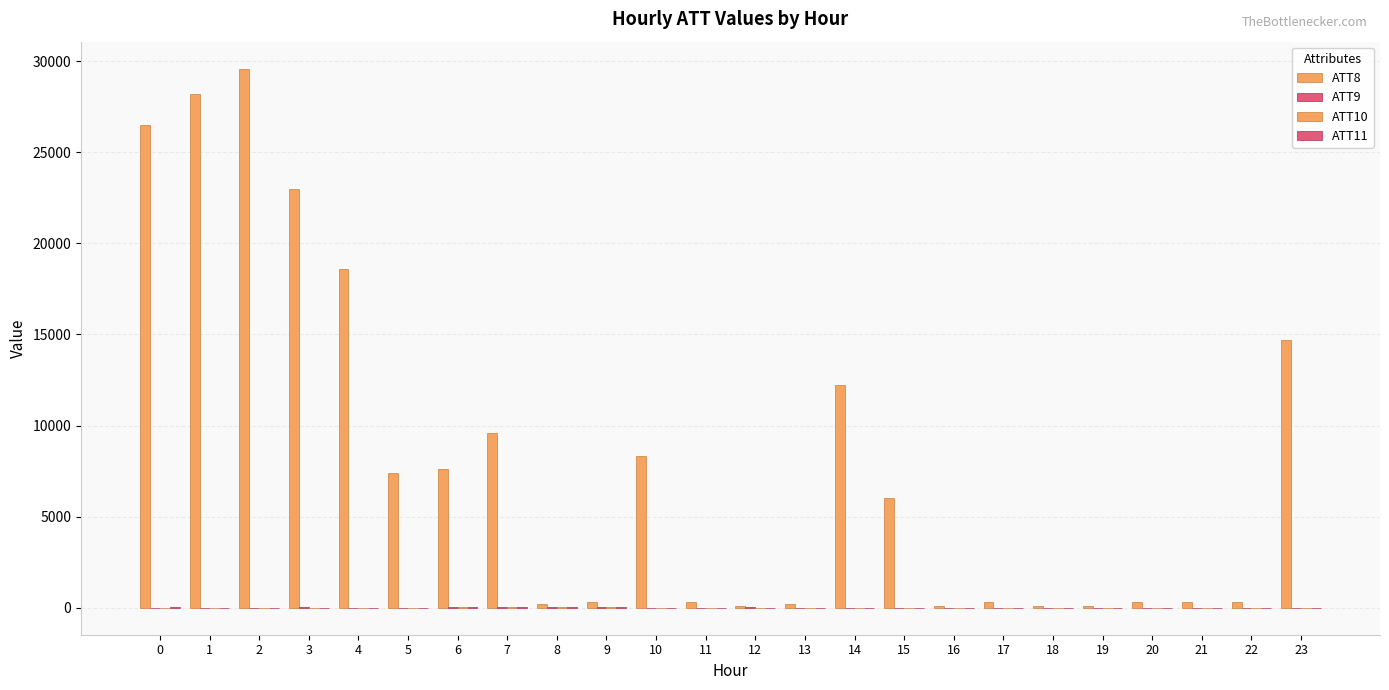

Are the bars horizontal?

No